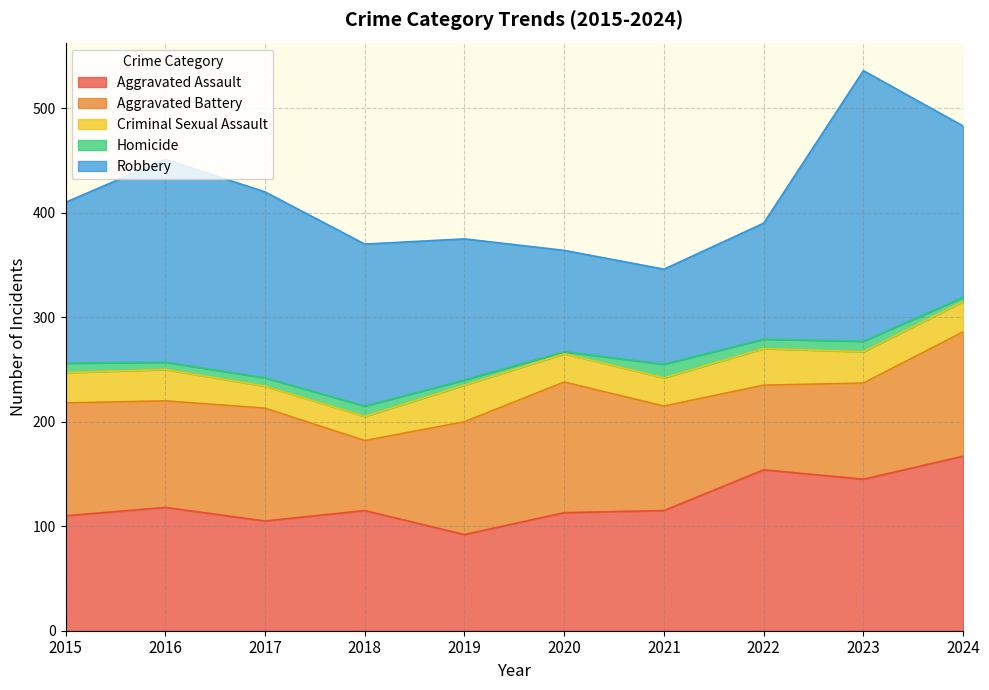

True or false: Aggravated Battery and Criminal Sexual Assault intersect in this chart.

False